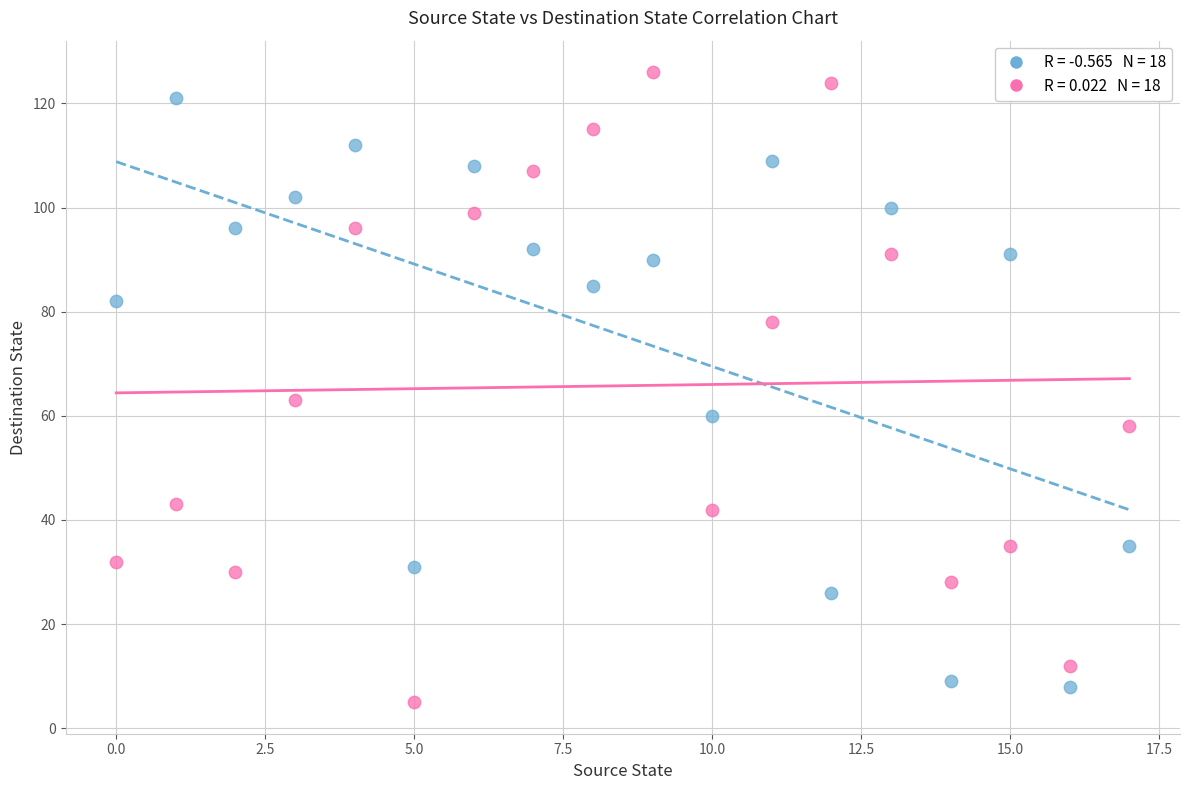

Across all series, what Y value is closest to 65?

63